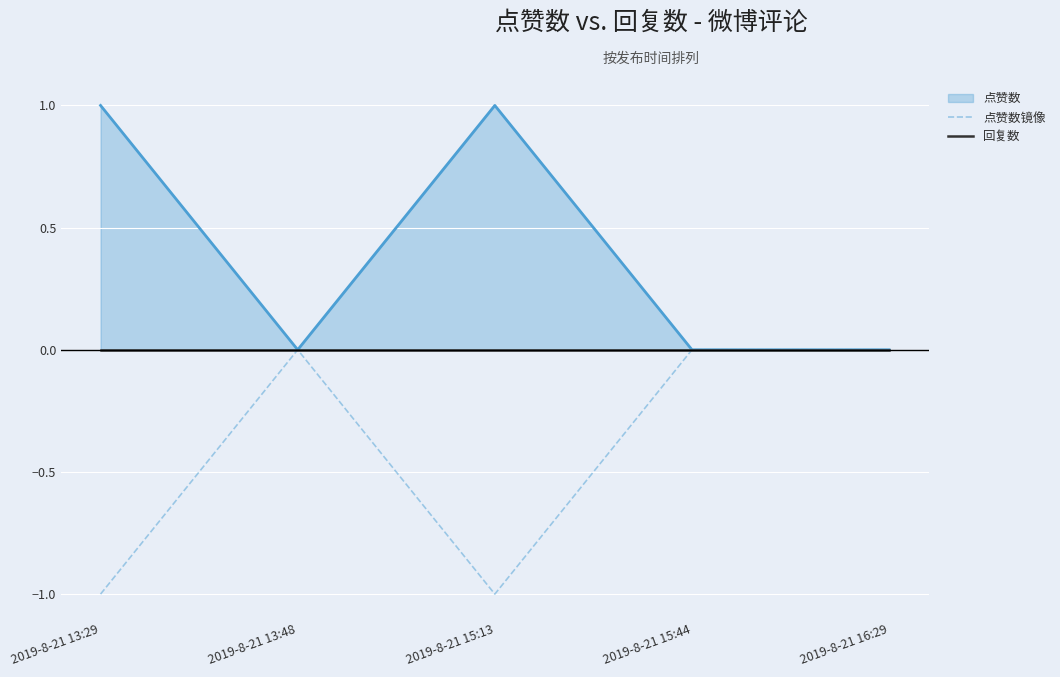

What is the label of the 2nd point from the right?

2019-8-21 15:44